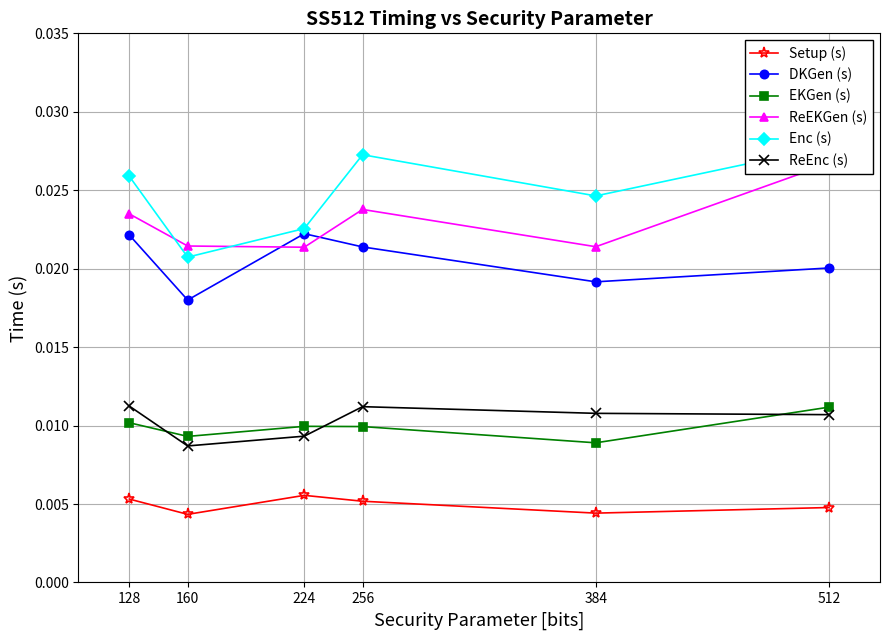

Is it true that ReEKGen (s) equals 0.0 at 224?

True